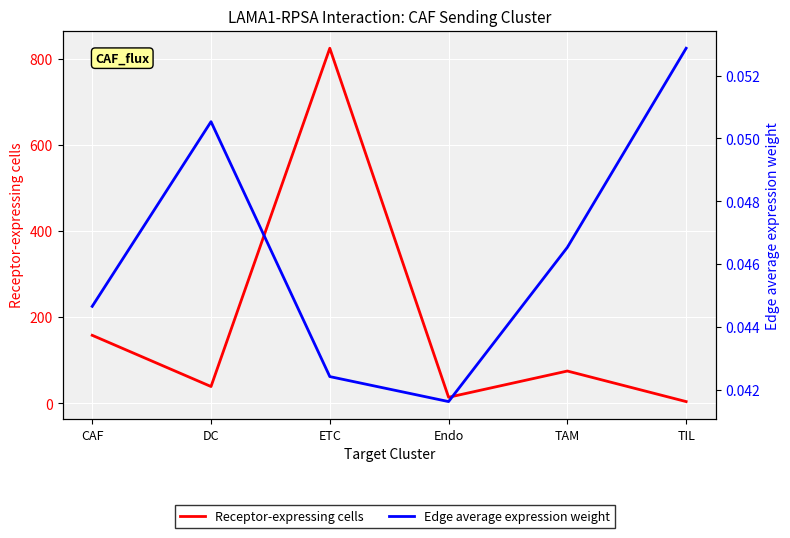

Rank the categories by Edge average expression weight value from highest to lowest.

TIL, DC, TAM, CAF, ETC, Endo